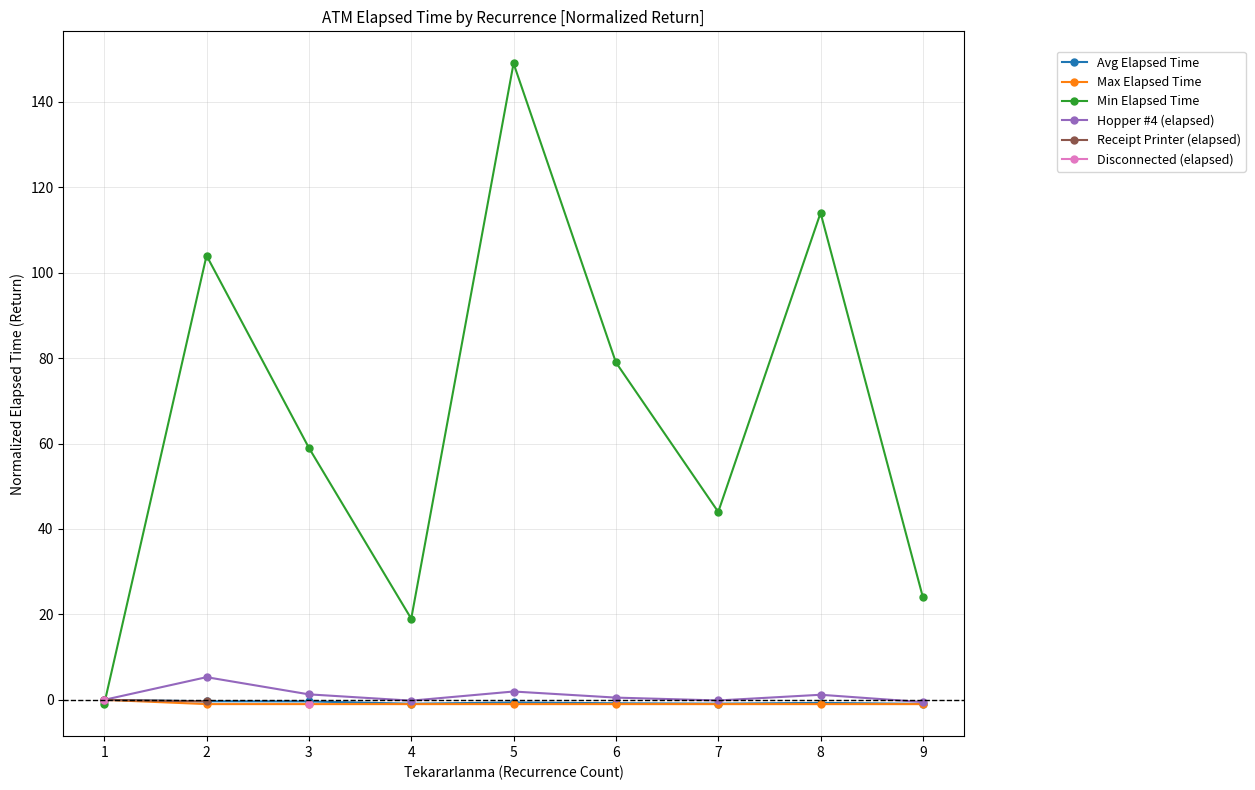

Does the chart have visible grid lines?

Yes